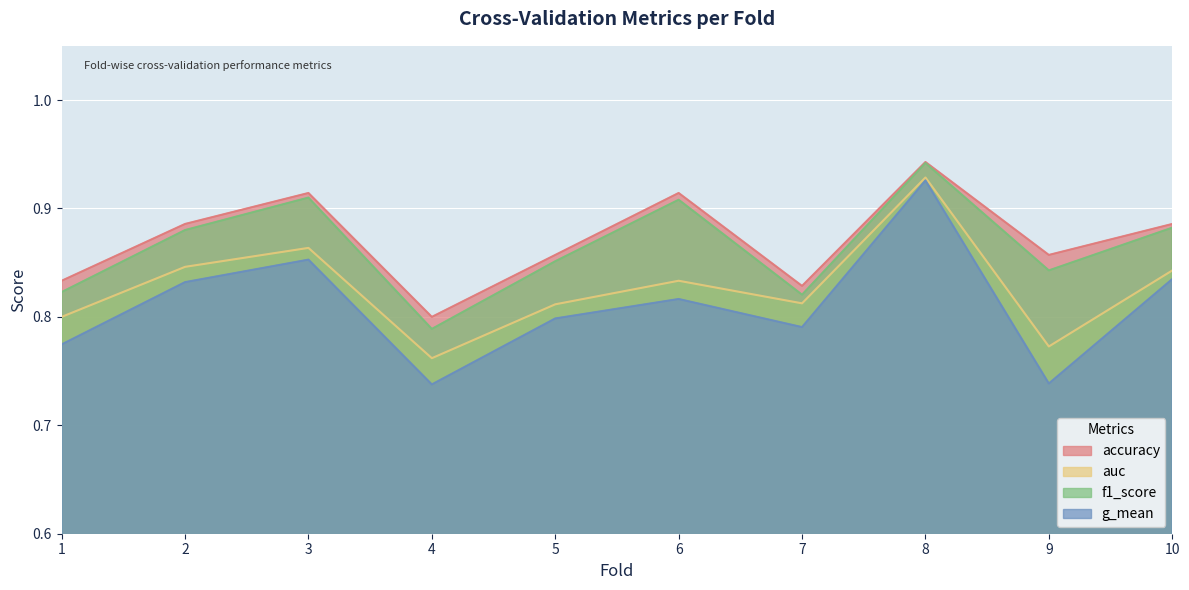

At which category does g_mean reach its first local peak?

3